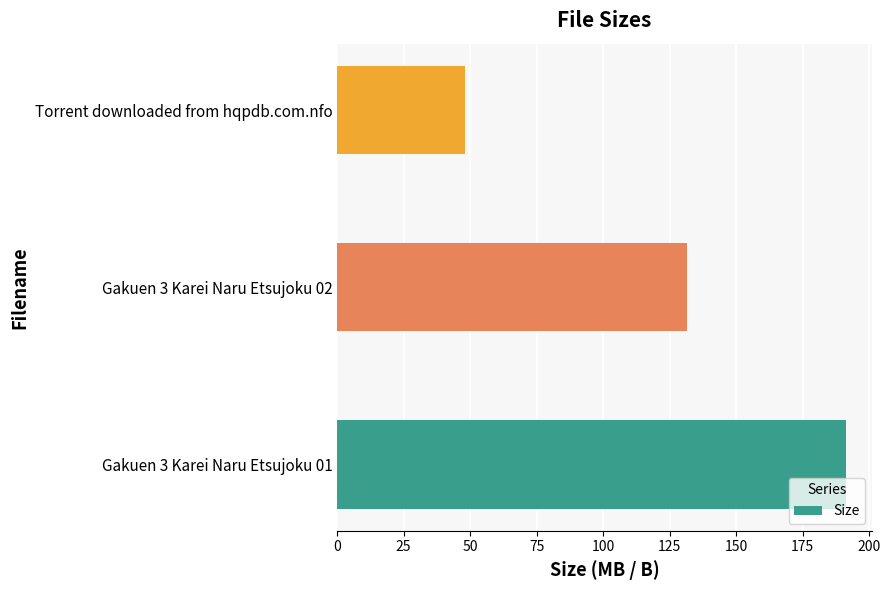

What is the greatest value displayed?

191.4